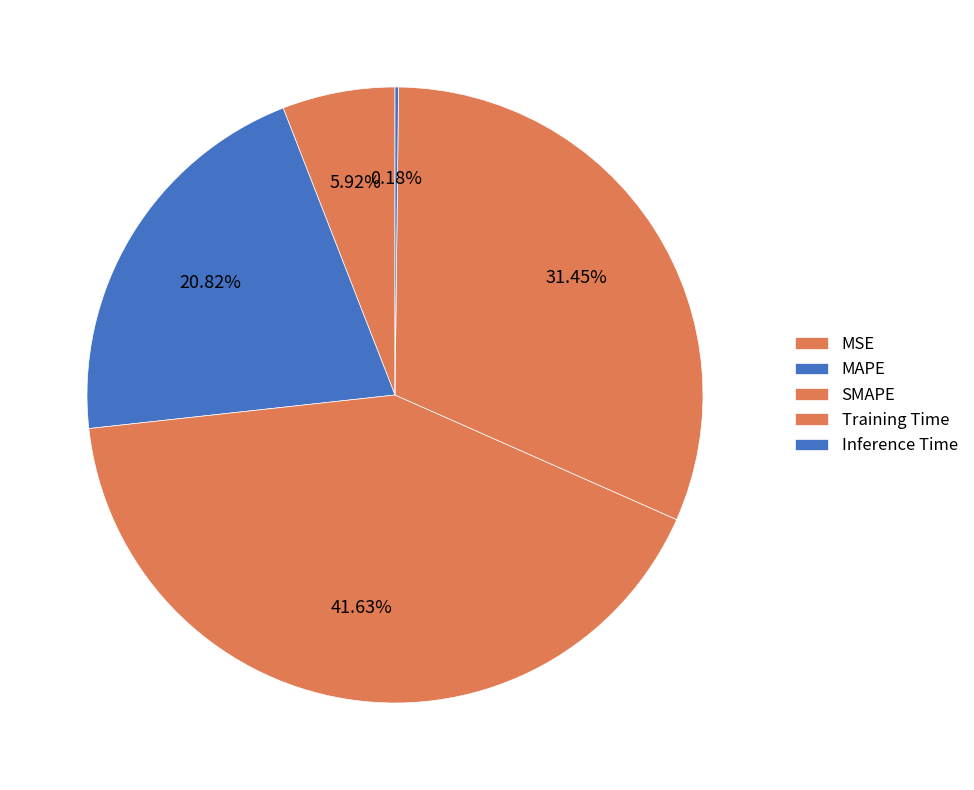

Is it true that SMAPE is 31% of the pie?

False